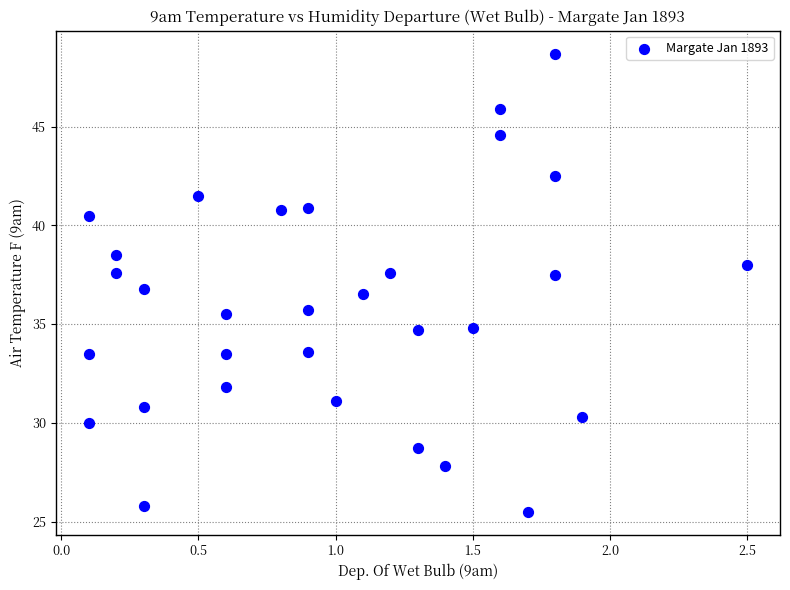

What is the range of Y values (max minus min)?

23.2